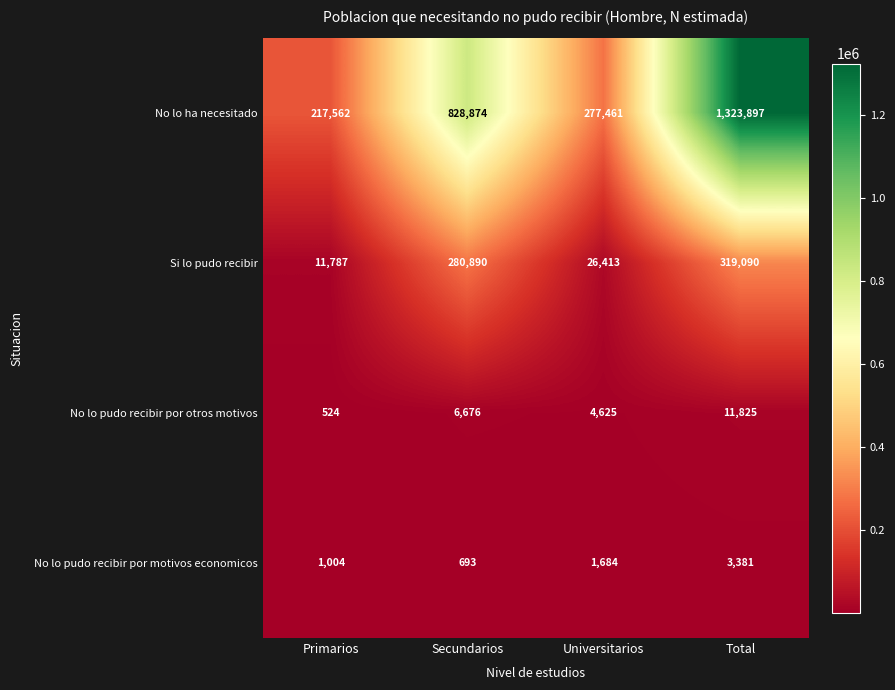

Which series has the largest range (max minus min)?

No lo ha necesitado